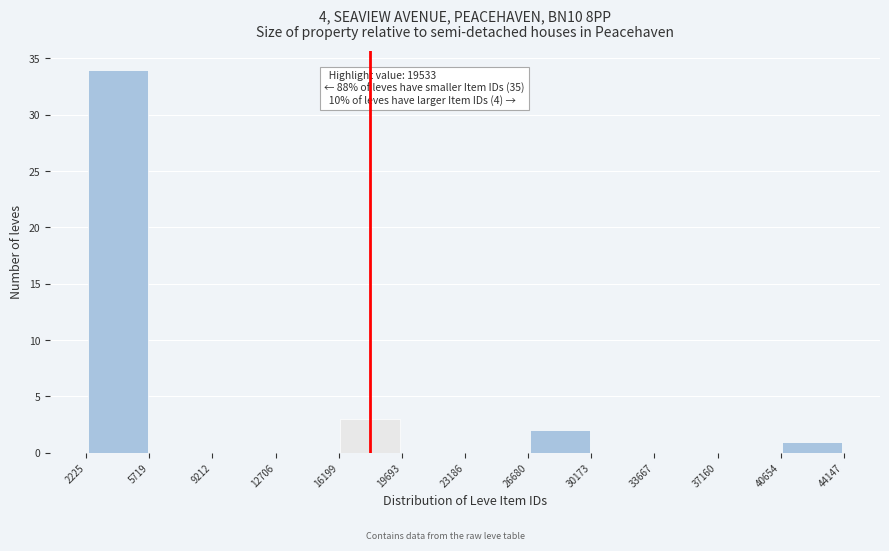

Over which range of the x-axis is the bar tallest?

2225 to 5719